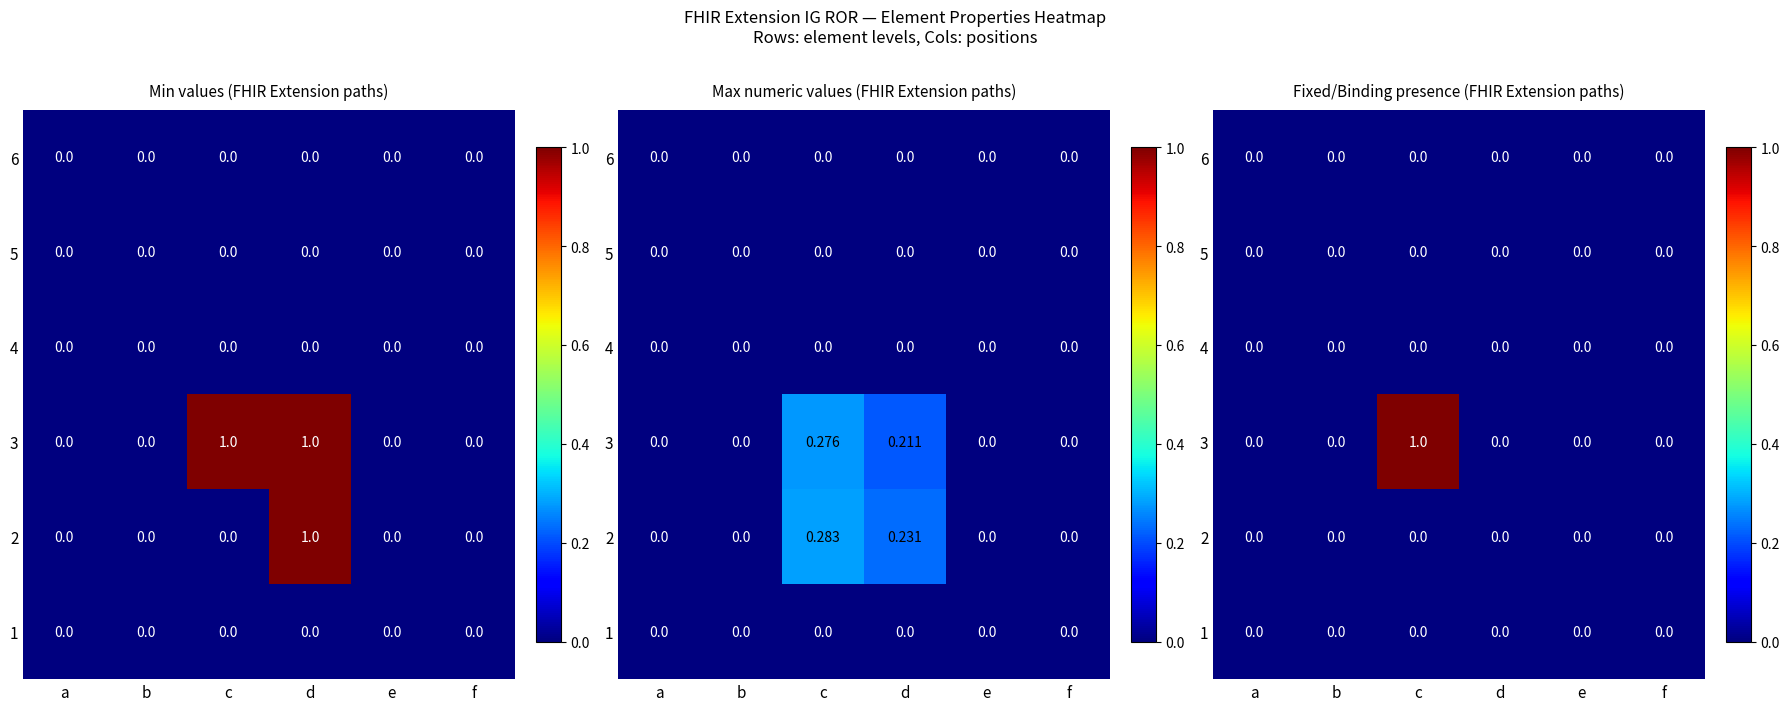

How many values in 3 are above zero?

1